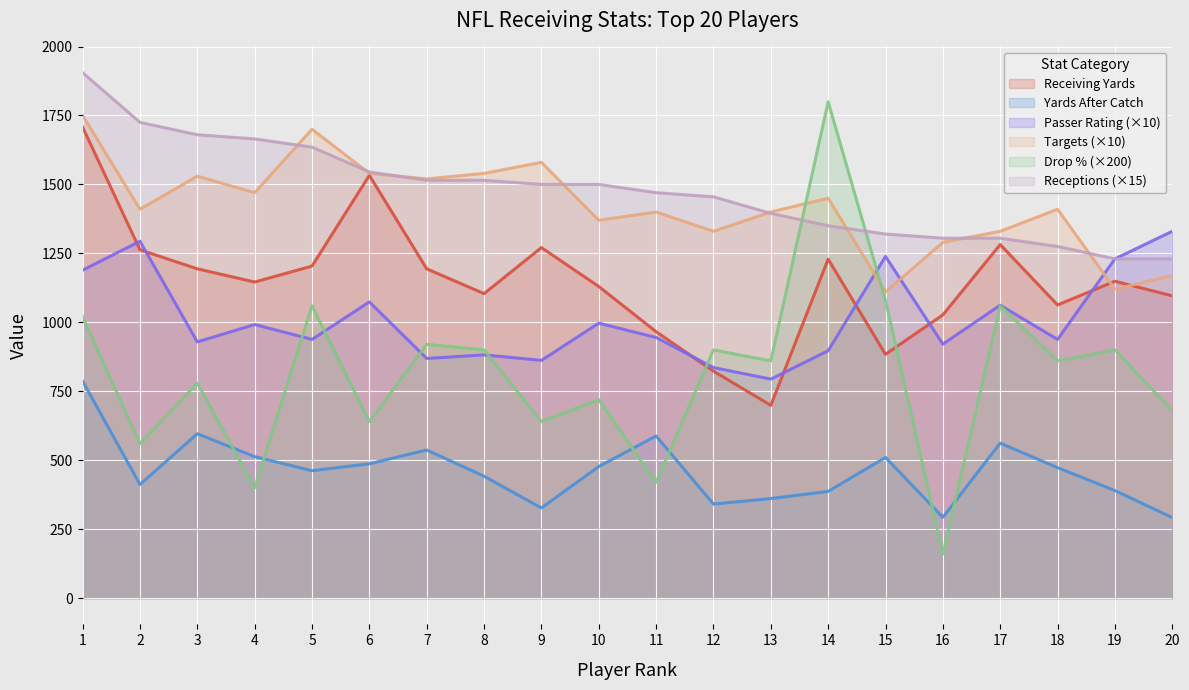

Which series has the largest total across all categories?

Receptions (×15)